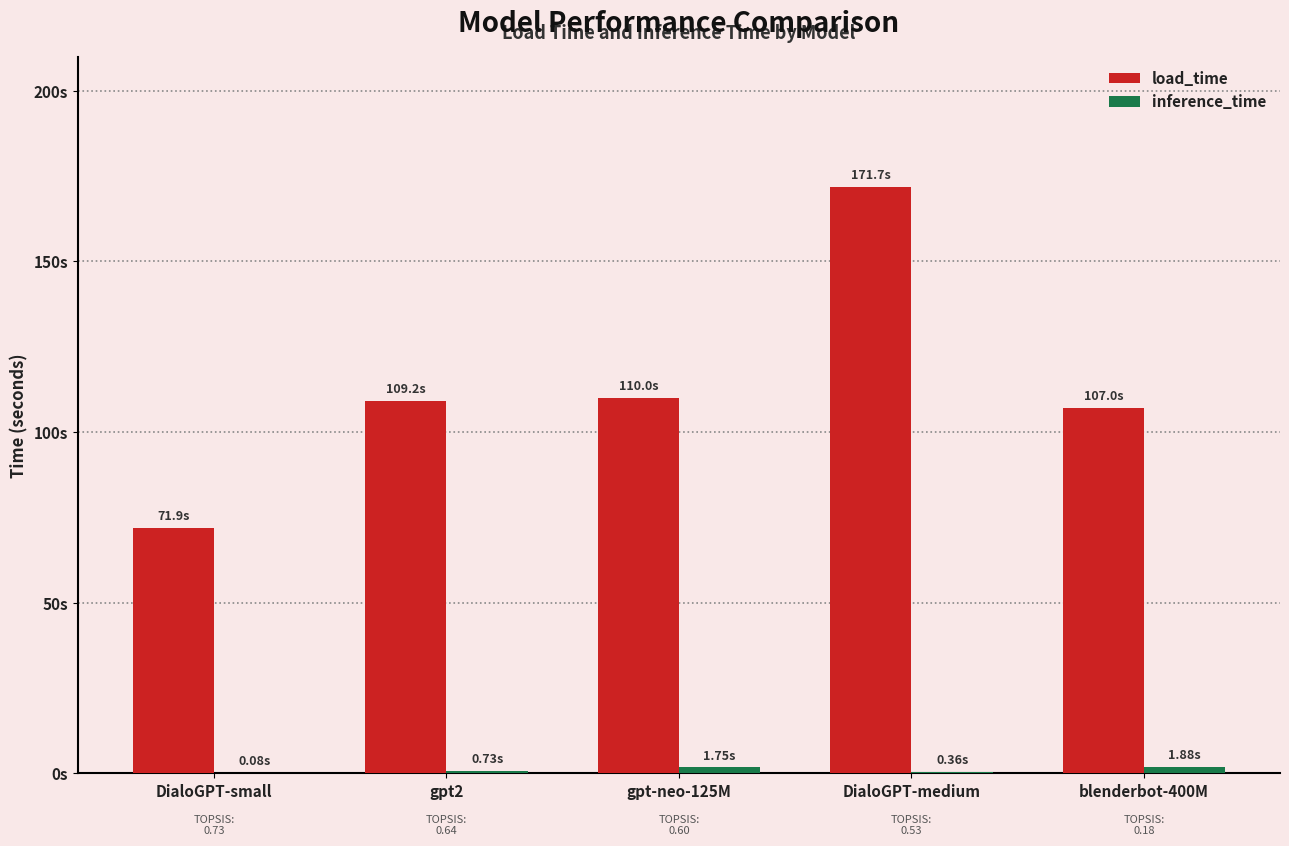

Are the bars grouped side by side (vs. stacked)?

Yes